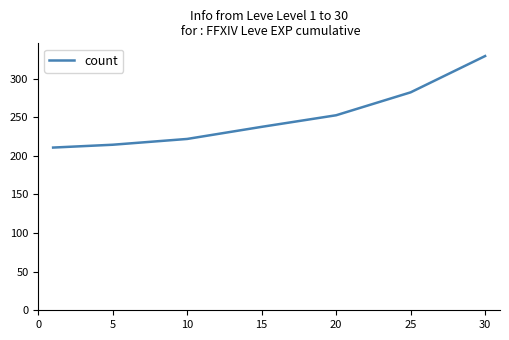

What is the sum of all values?

1748.2